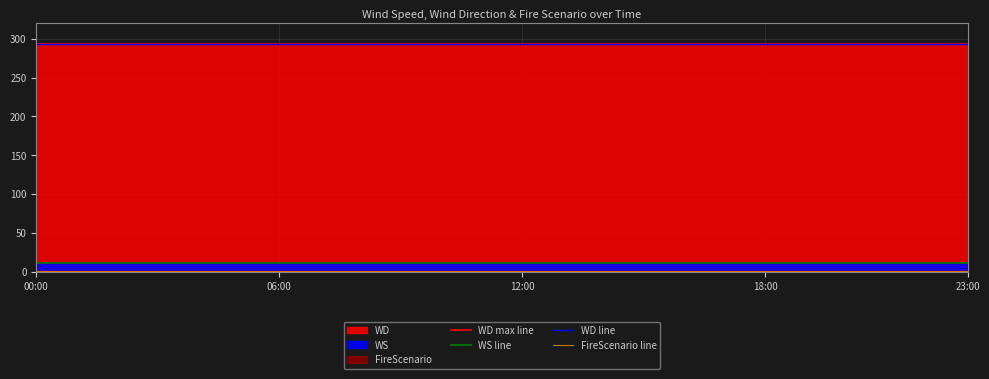

List the series in order of their peak value, highest first.

WD, WS, FireScenario